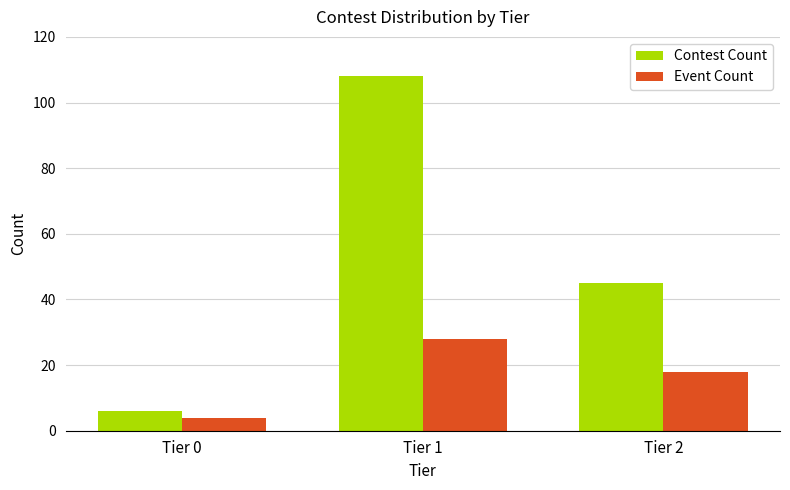

What is the lowest value of the Event Count series?

4